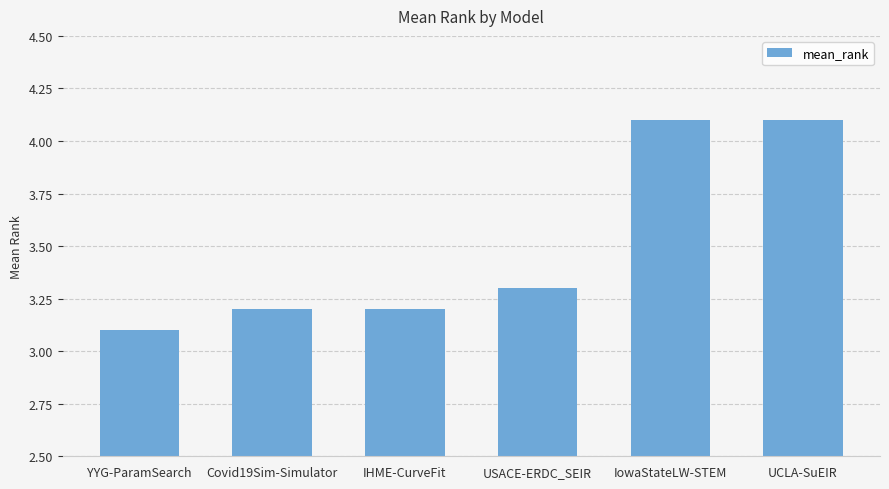

Approximately how many times larger is the value at USACE-ERDC_SEIR compared to YYG-ParamSearch?

1.1